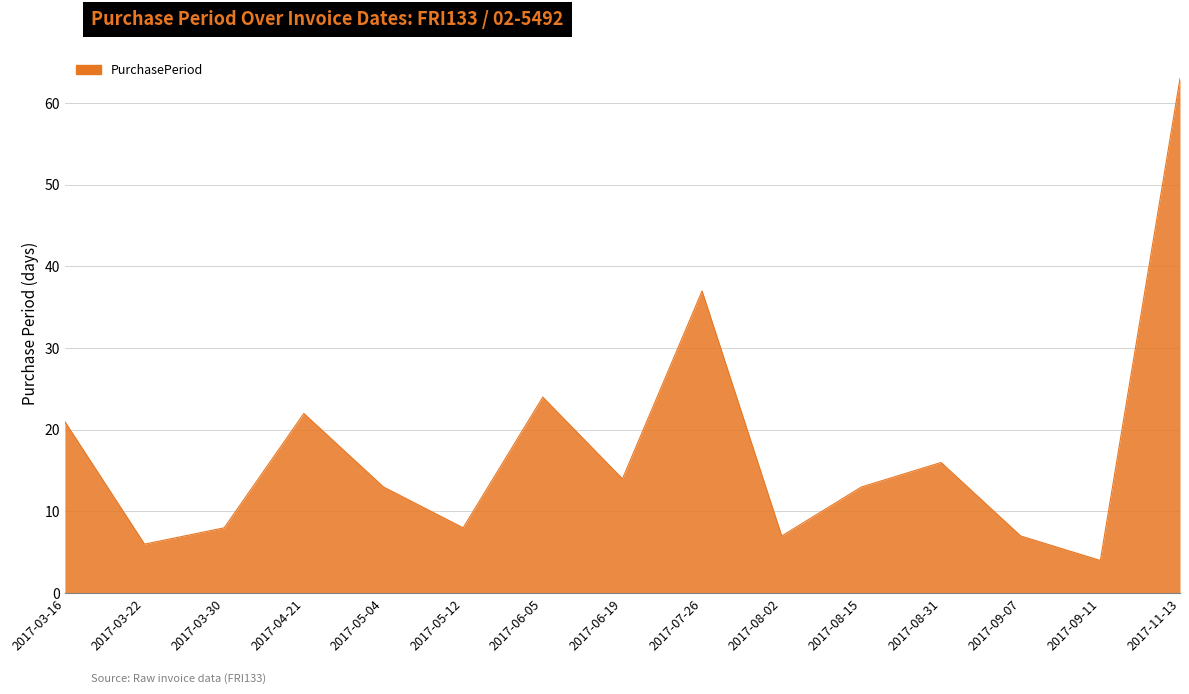

How many series are shown in this chart?

1